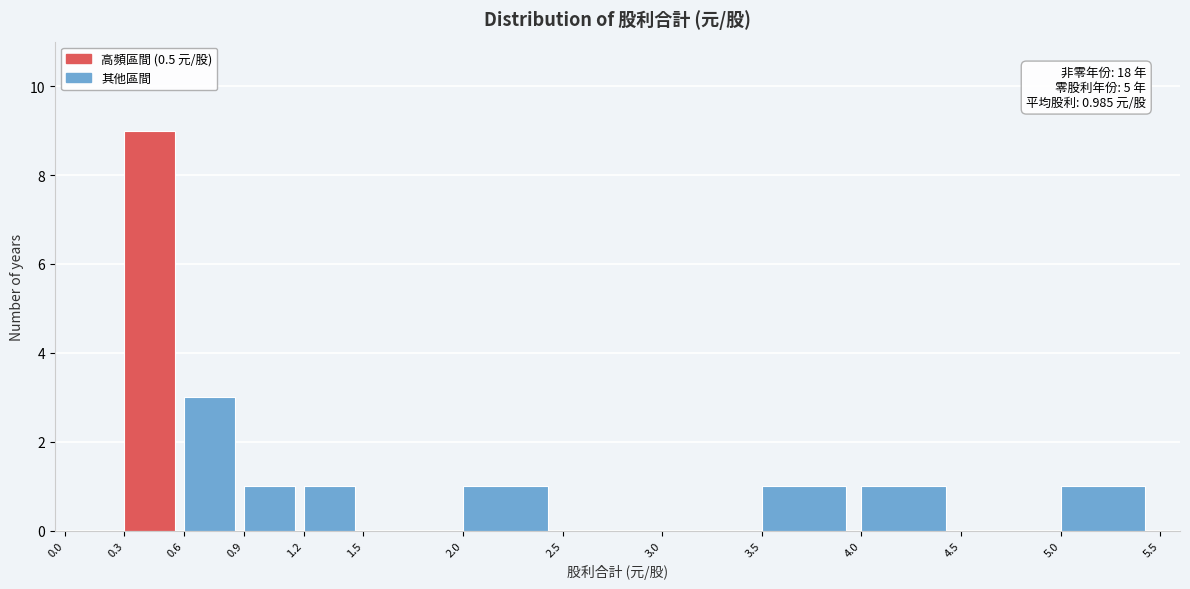

Which range on the x-axis has the tallest bar?

0.3 to 0.6